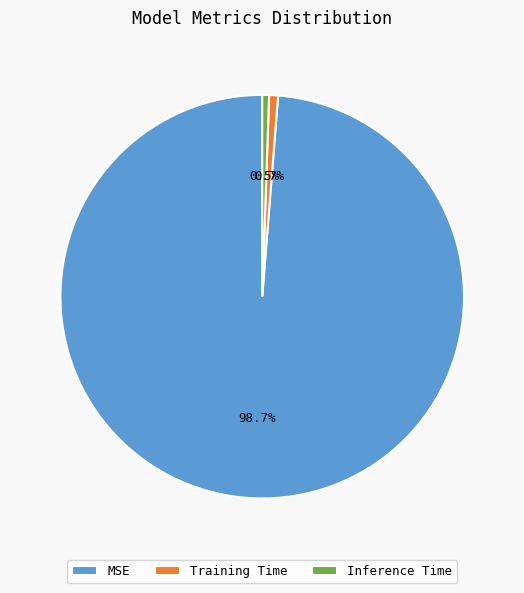

To the nearest percent, what is the average slice percentage?

33%